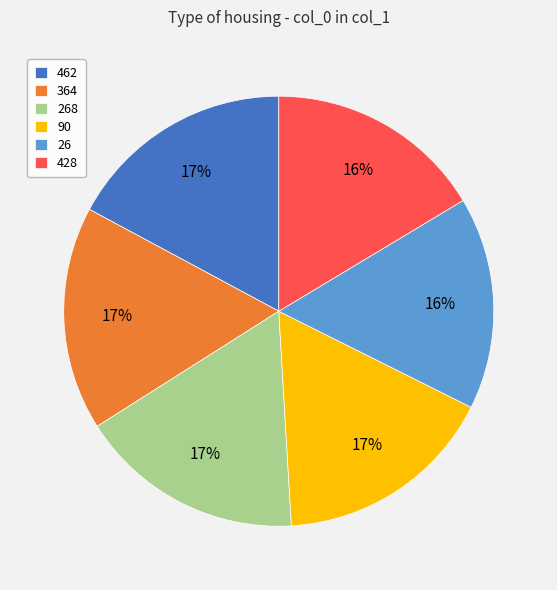

Which has a higher value, 26 or 90?

90